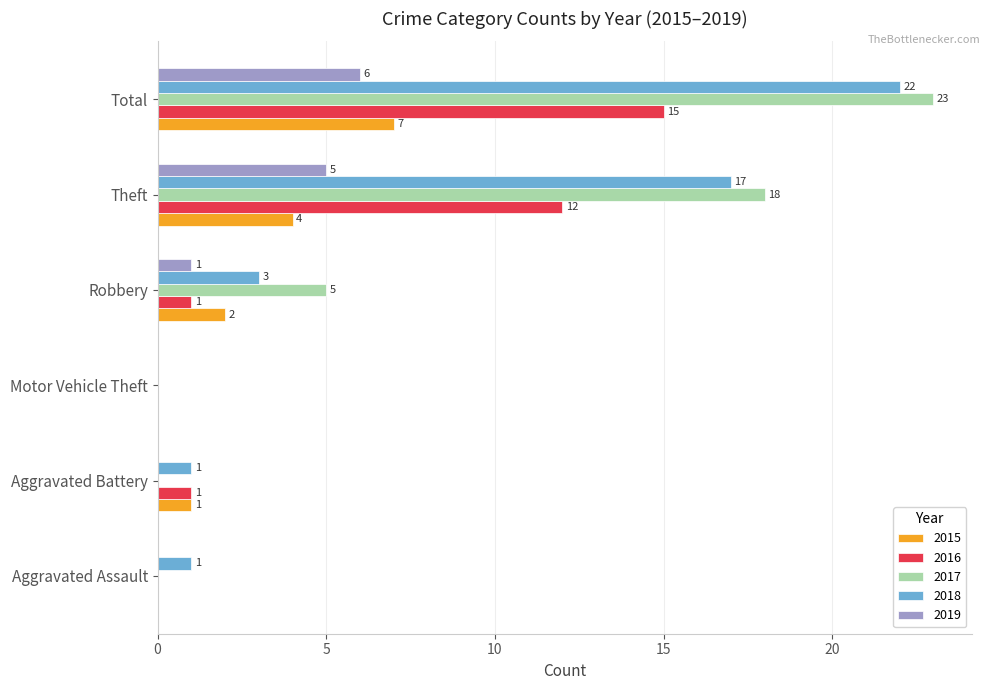

Which category has the highest value across all series?

Total